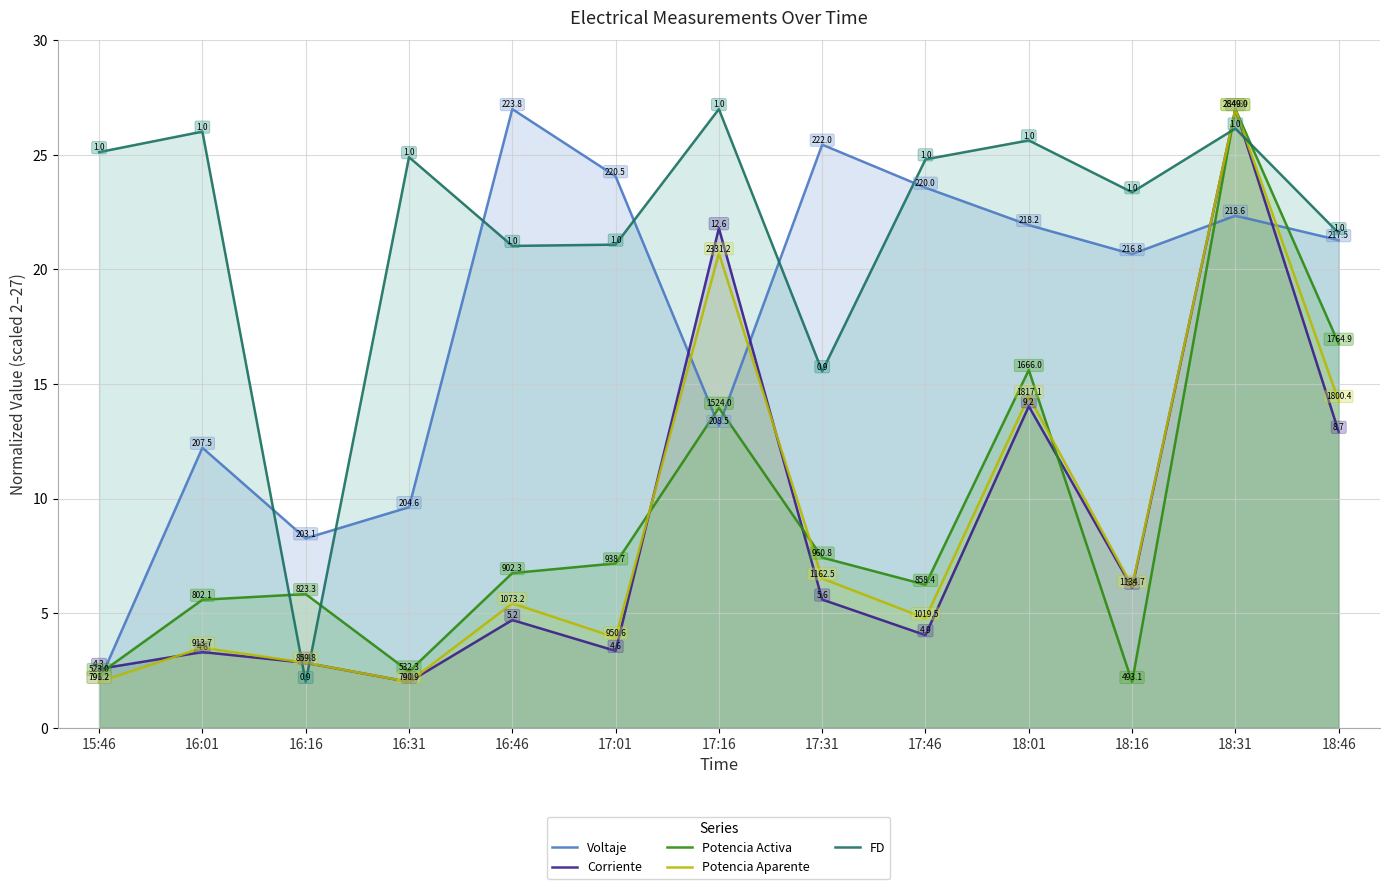

Where do FD and Potencia Aparente first cross each other?

16:01 and 16:16